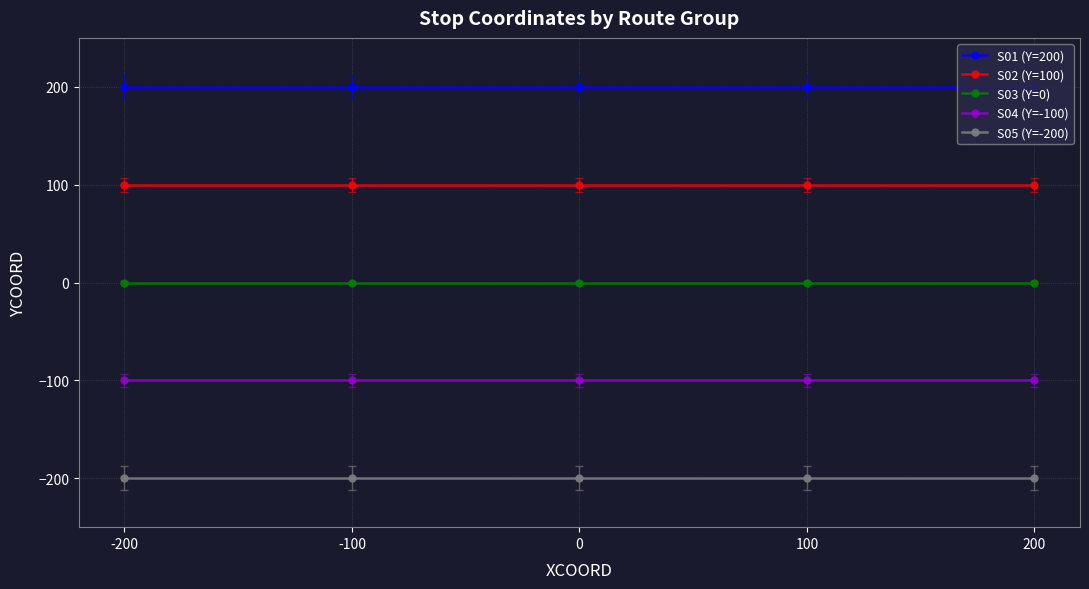

At how many categories does at least one series exceed 128?

5